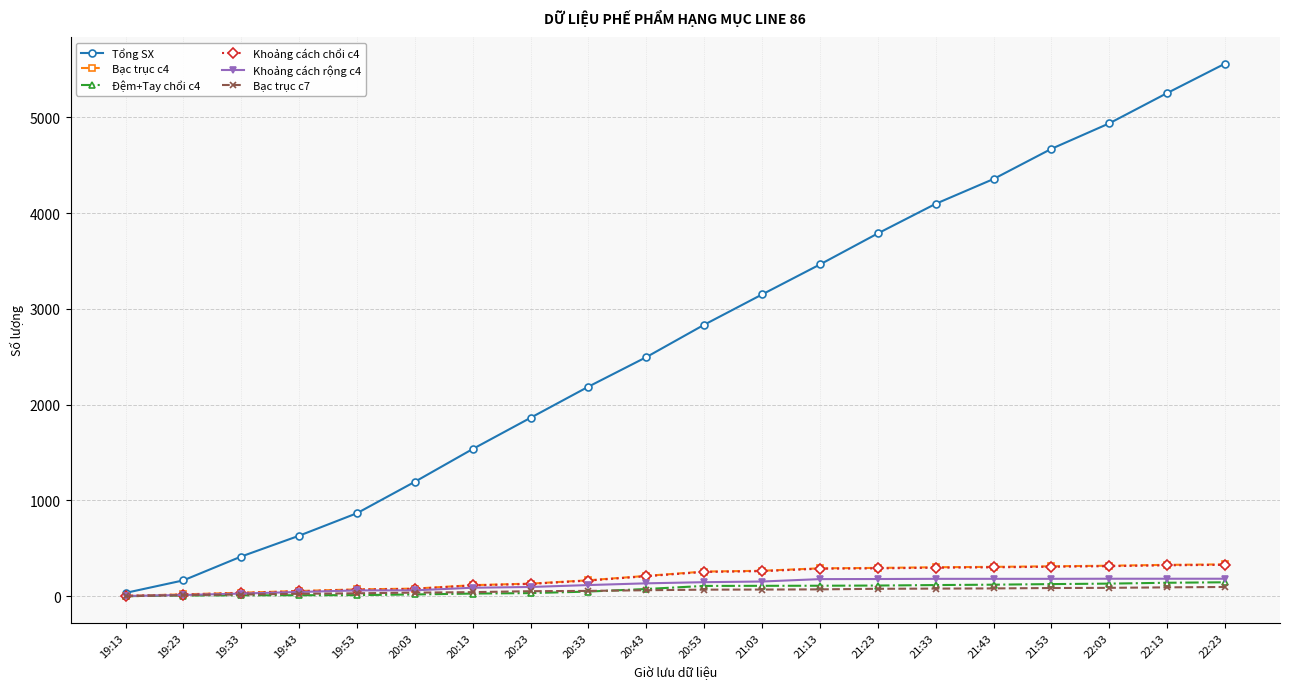

The value of Tổng SX at 21:53 is 4670. True or false?

True